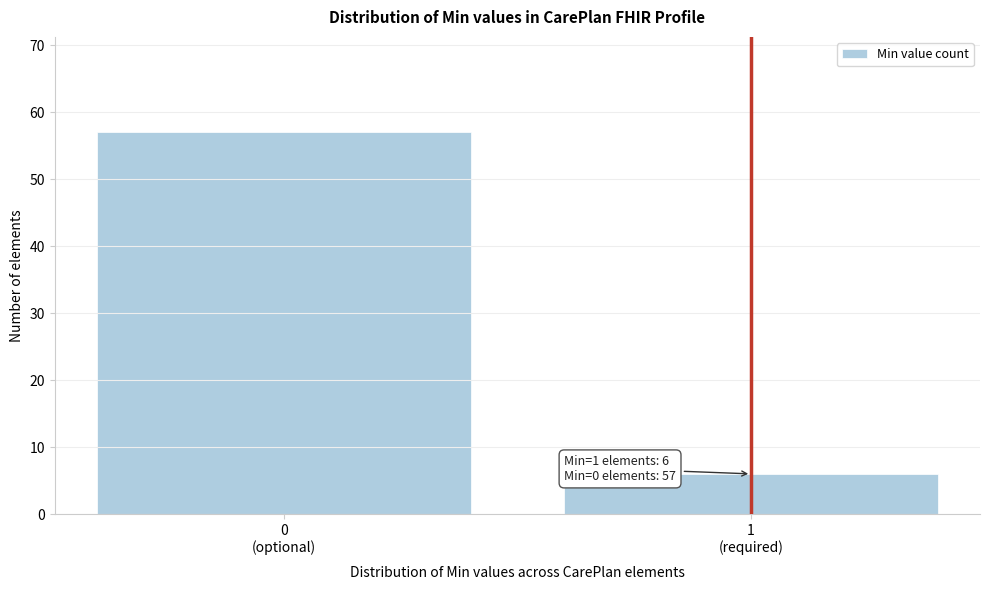

Reading left to right, what are all the values shown in this chart?

57	6